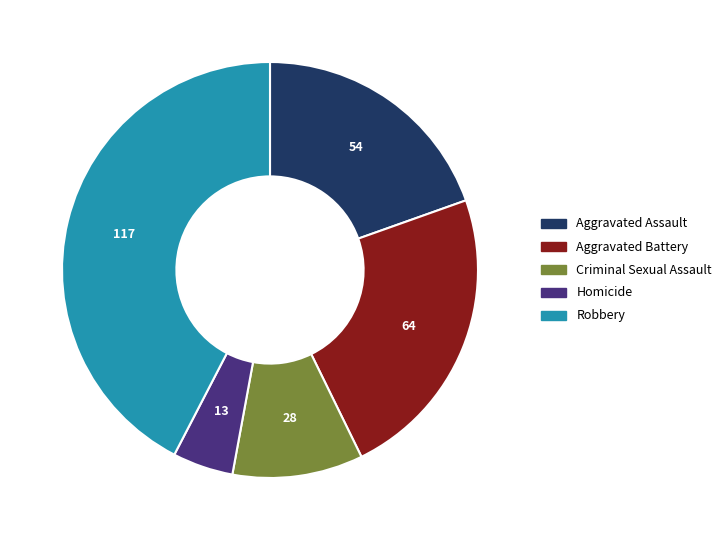

Between Robbery and Aggravated Battery, which is larger?

Robbery